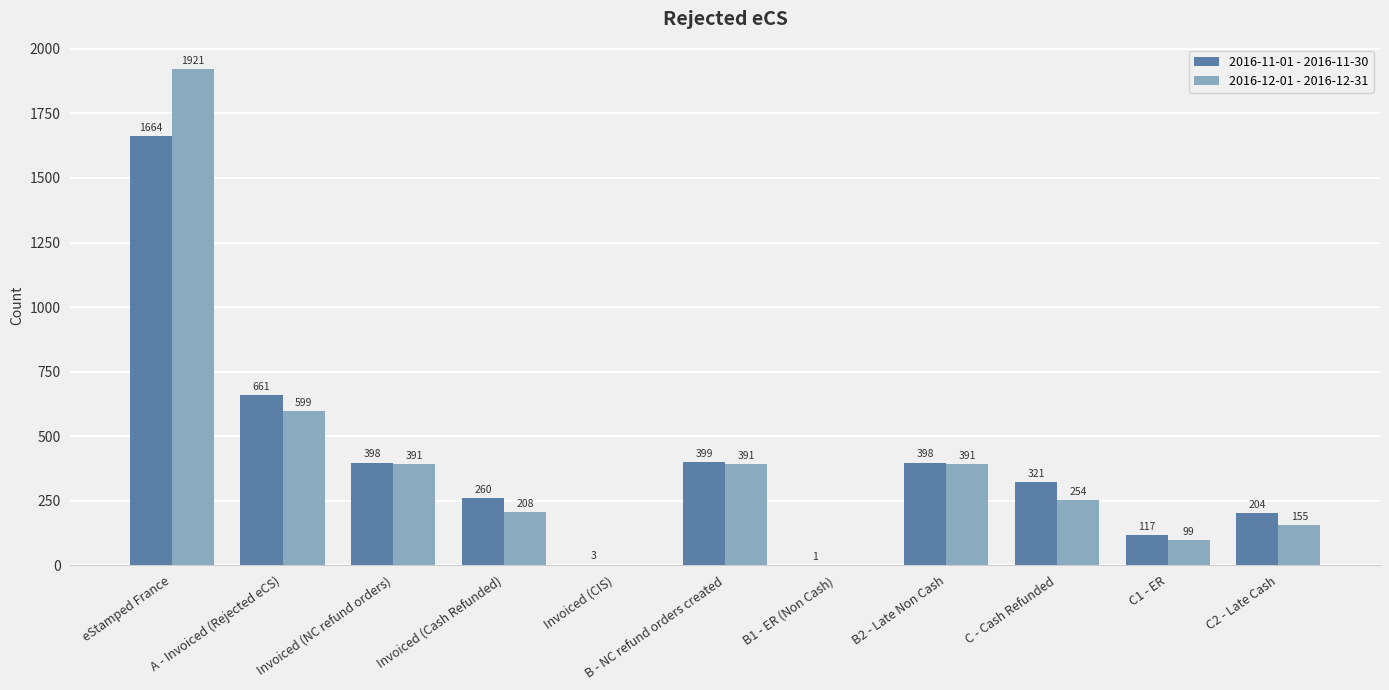

Which series has the widest spread of values?

2016-12-01 - 2016-12-31